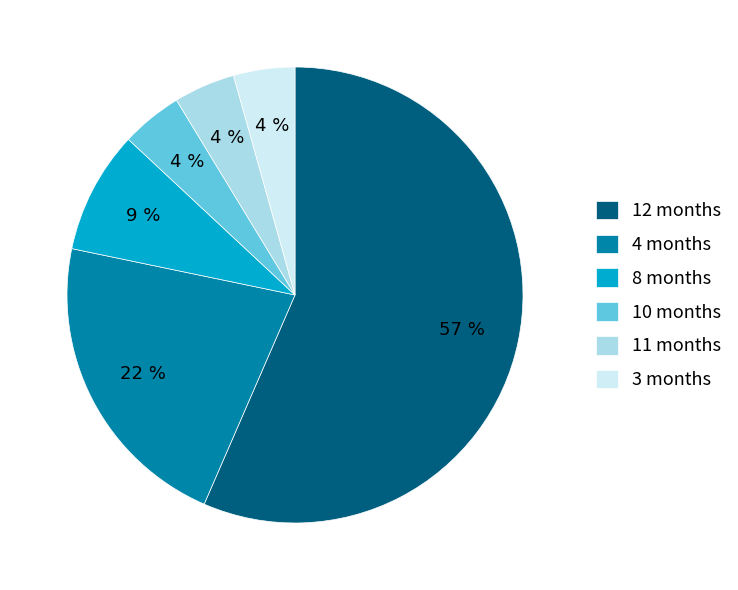

Which category has the biggest portion of the pie?

12 months